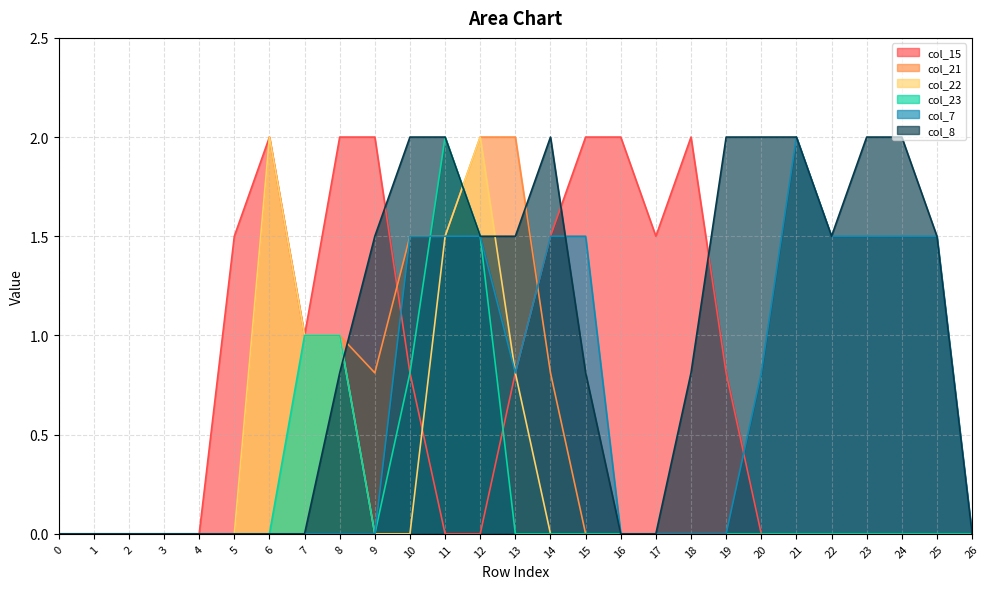

Which series has the largest total across all categories?

col_8